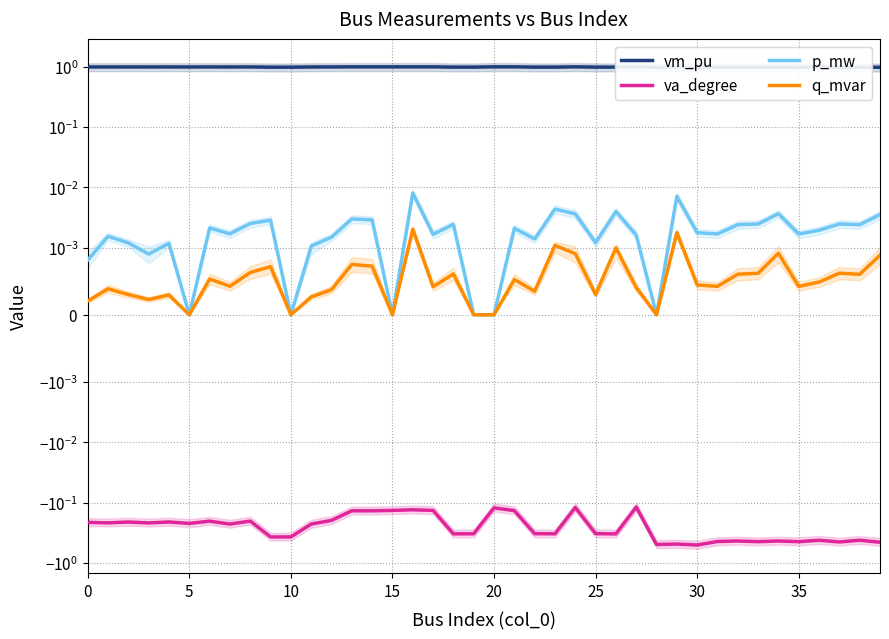

List the series in order of their peak value, highest first.

vm_pu, p_mw, q_mvar, va_degree